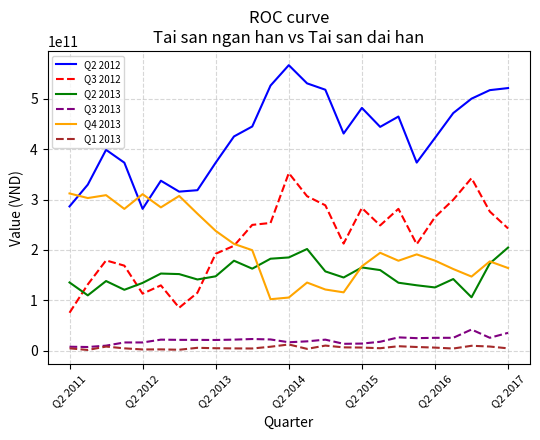

True or false: Q2 2013 and Q2 2012 intersect in this chart.

False